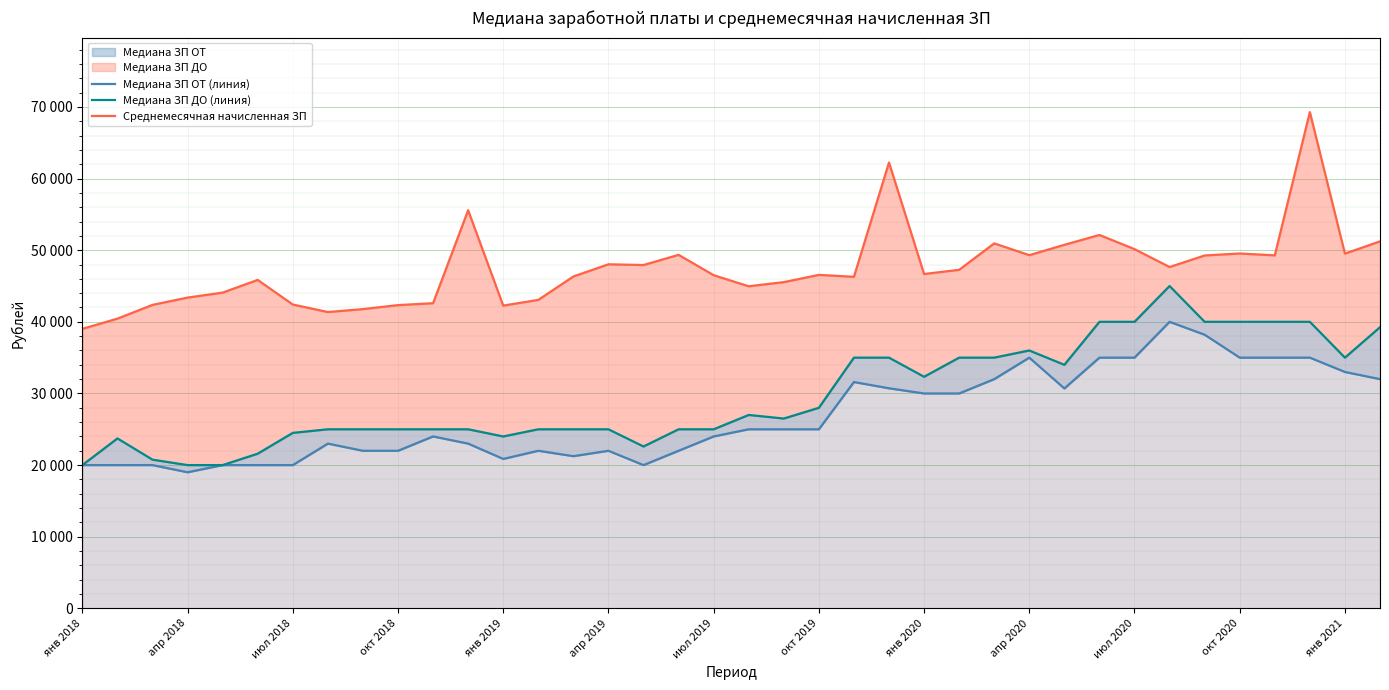

How many categories are shown in the chart?

38